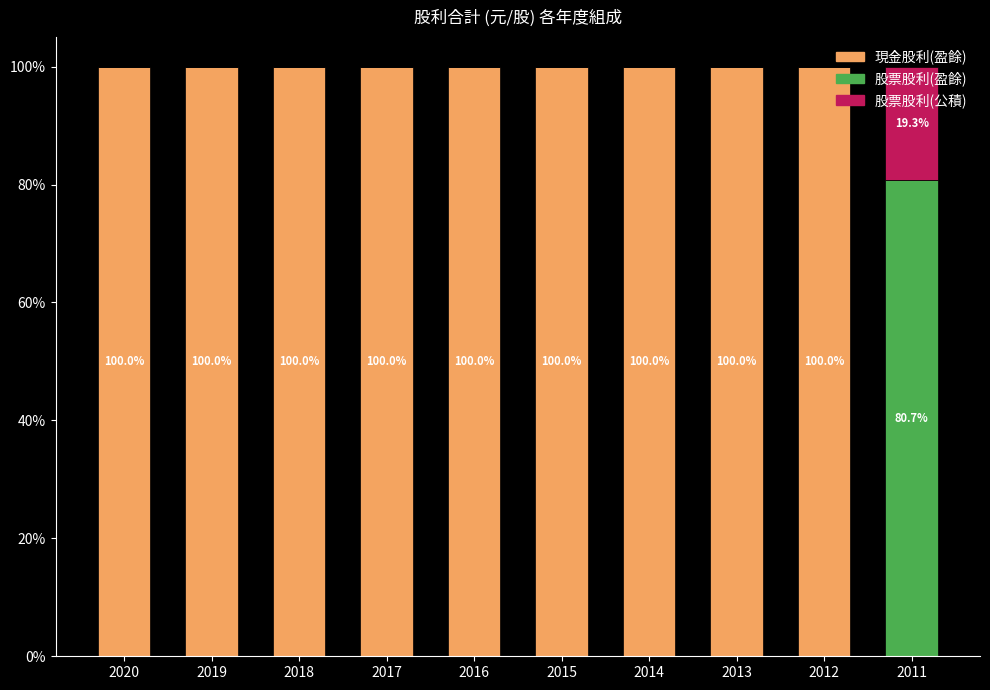

Is it true that 現金股利(盈餘) equals 100.0 at 2018?

True